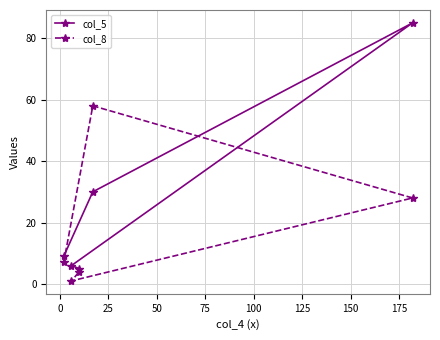

What is the average value of the col_8 series?

20